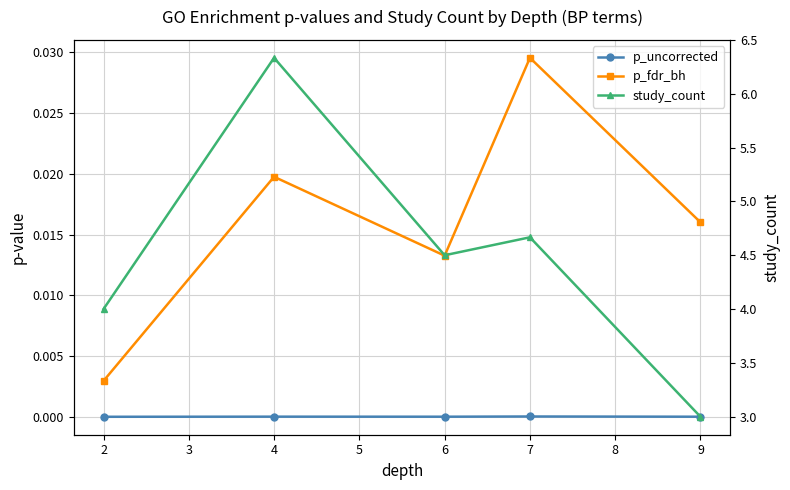

True or false: study_count and p_fdr_bh intersect in this chart.

False